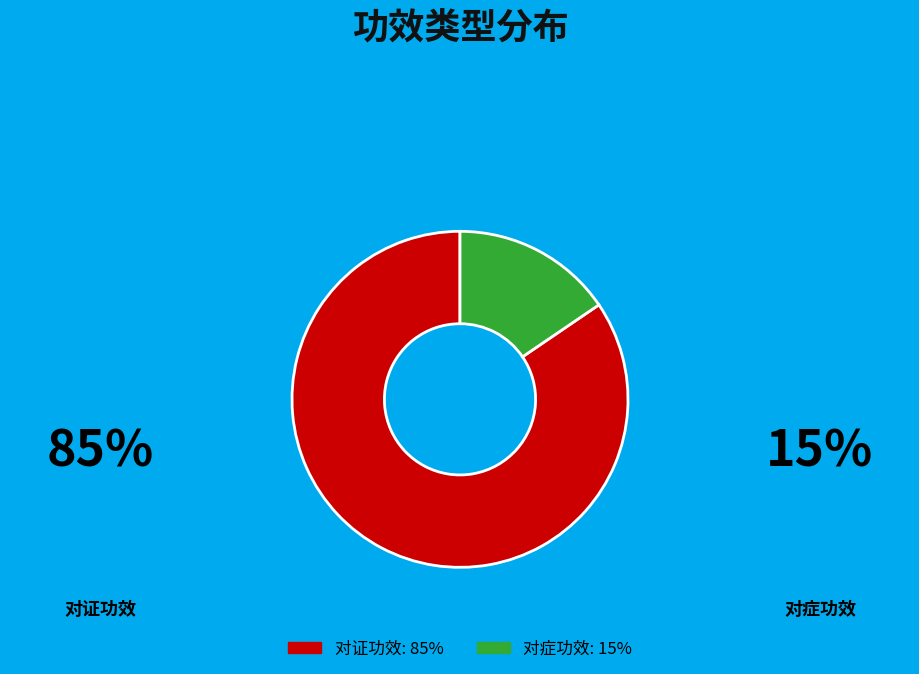

Which has a higher value, 对症功效 or 对证功效?

对证功效